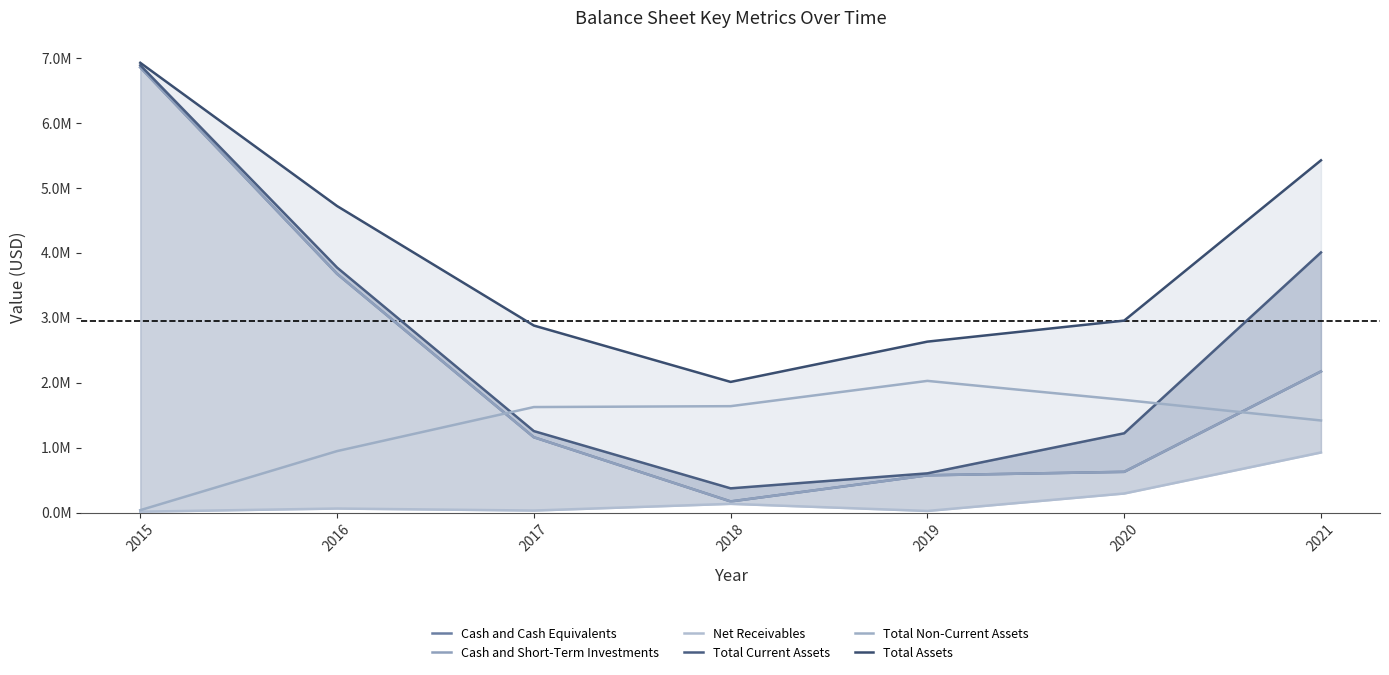

What is the sum of the Cash and Cash Equivalents values at 2015 and 2020?

7.5